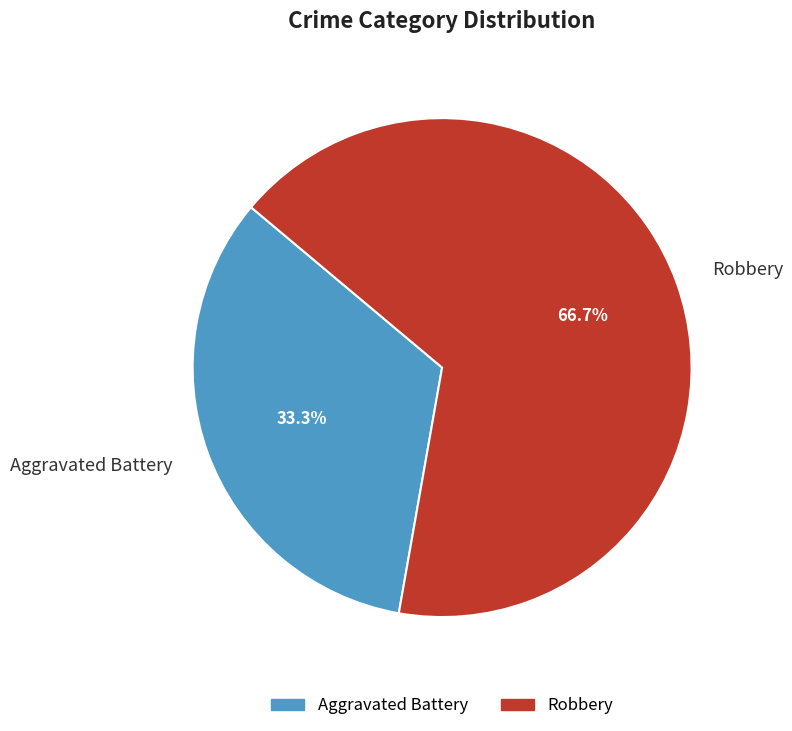

What is the smallest slice in the pie chart?

Aggravated Battery